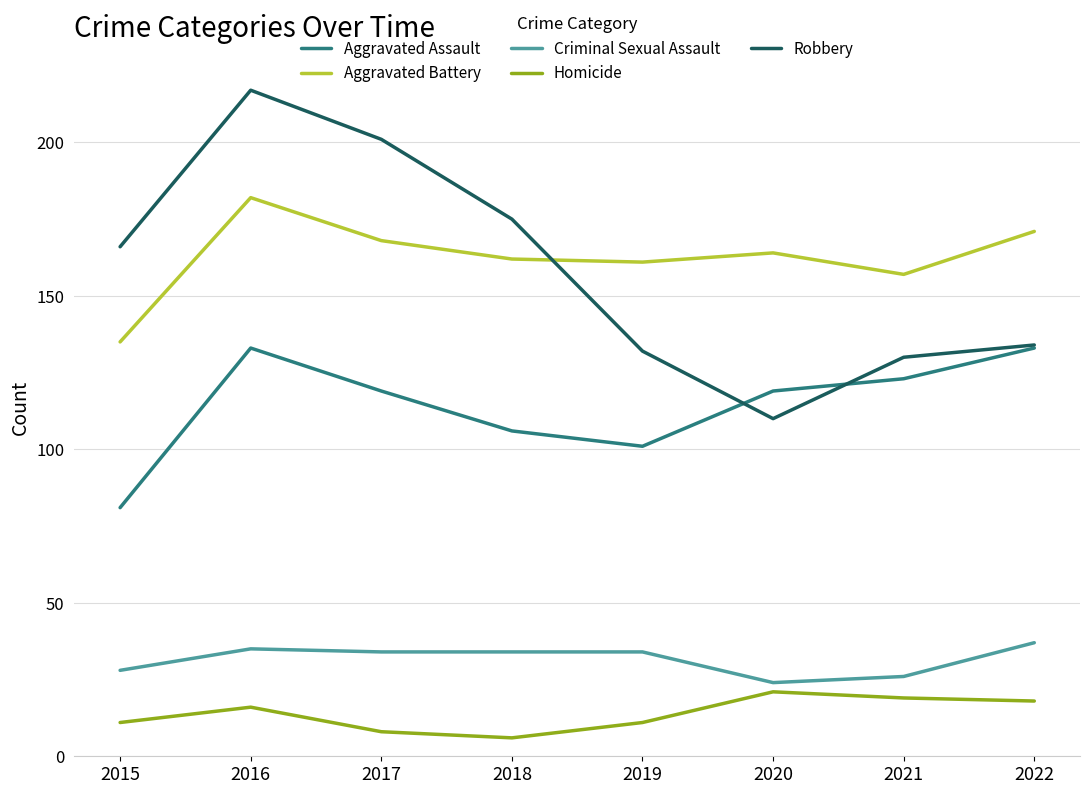

Is the value of Criminal Sexual Assault at 2016 greater than the value of Robbery at 2016?

No